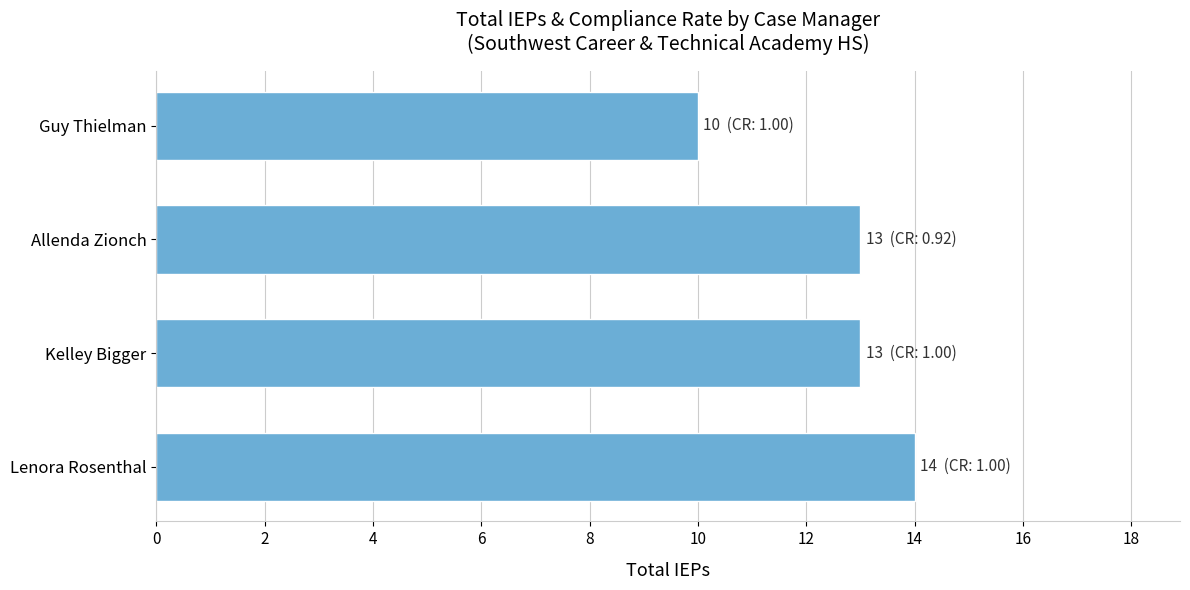

Are the bars horizontal?

Yes